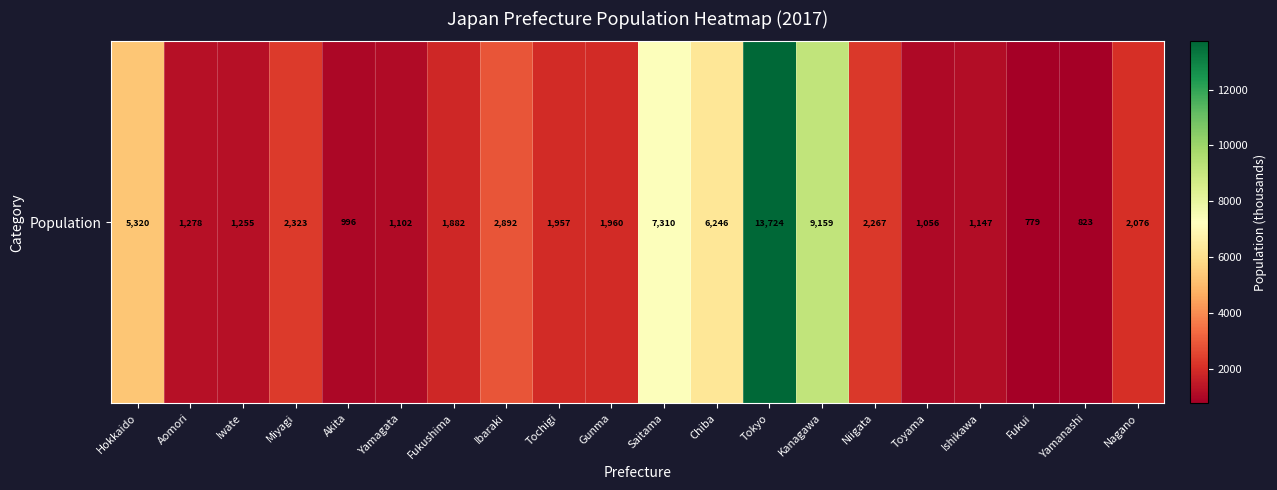

What is the change in value from Hokkaido to Yamagata?

-4218